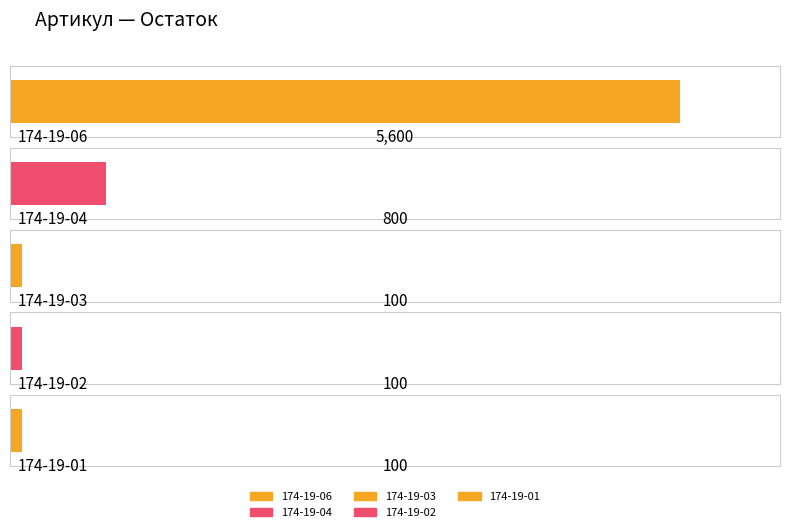

Reading left to right, transcribe all the data shown in this chart.

174-19-06=5600	174-19-04=800	174-19-03=100	174-19-02=100	174-19-01=100